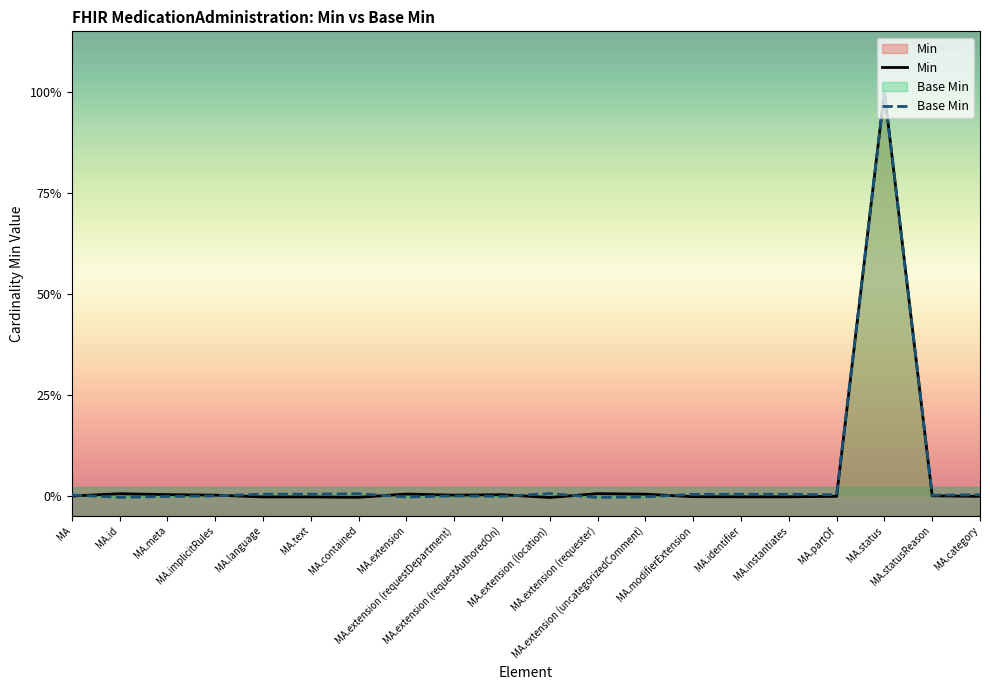

After their last crossing, which series has the higher values: Min or Base Min?

Base Min